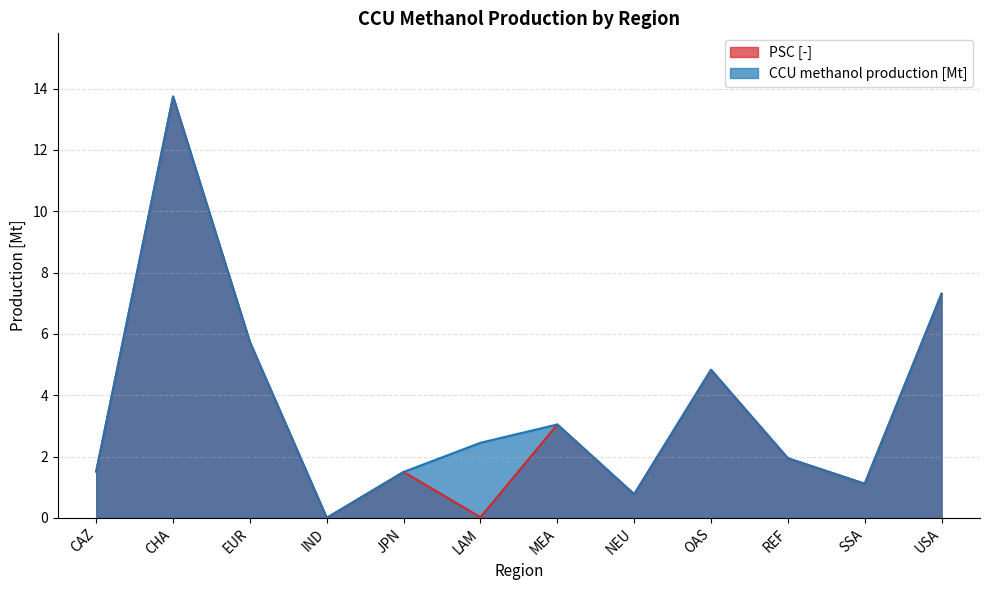

What are all the series names shown in the legend?

PSC [-], CCU methanol production [Mt]